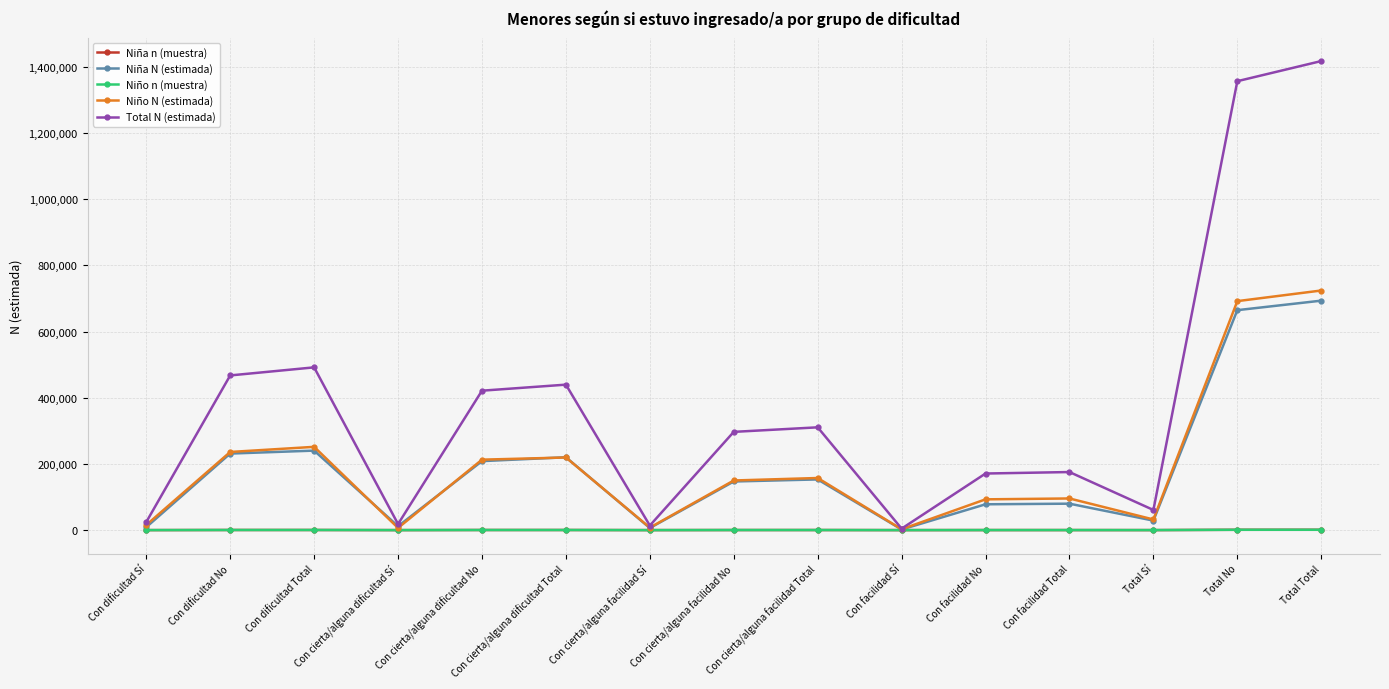

True or false: Niño N (estimada) has a value of 121818 at Con cierta/alguna dificultad Total.

False